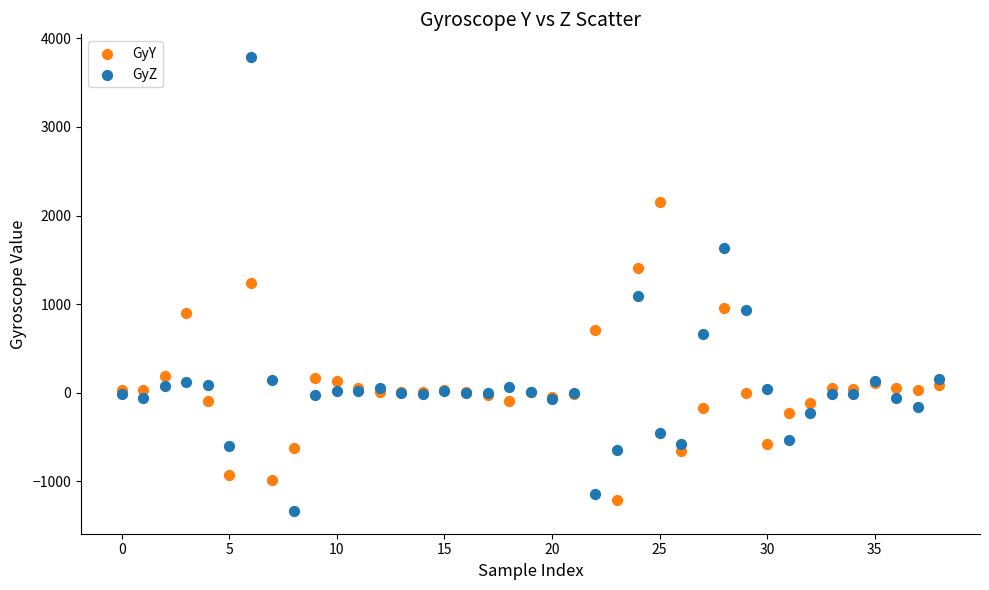

Which series has the widest spread of Y values?

GyZ